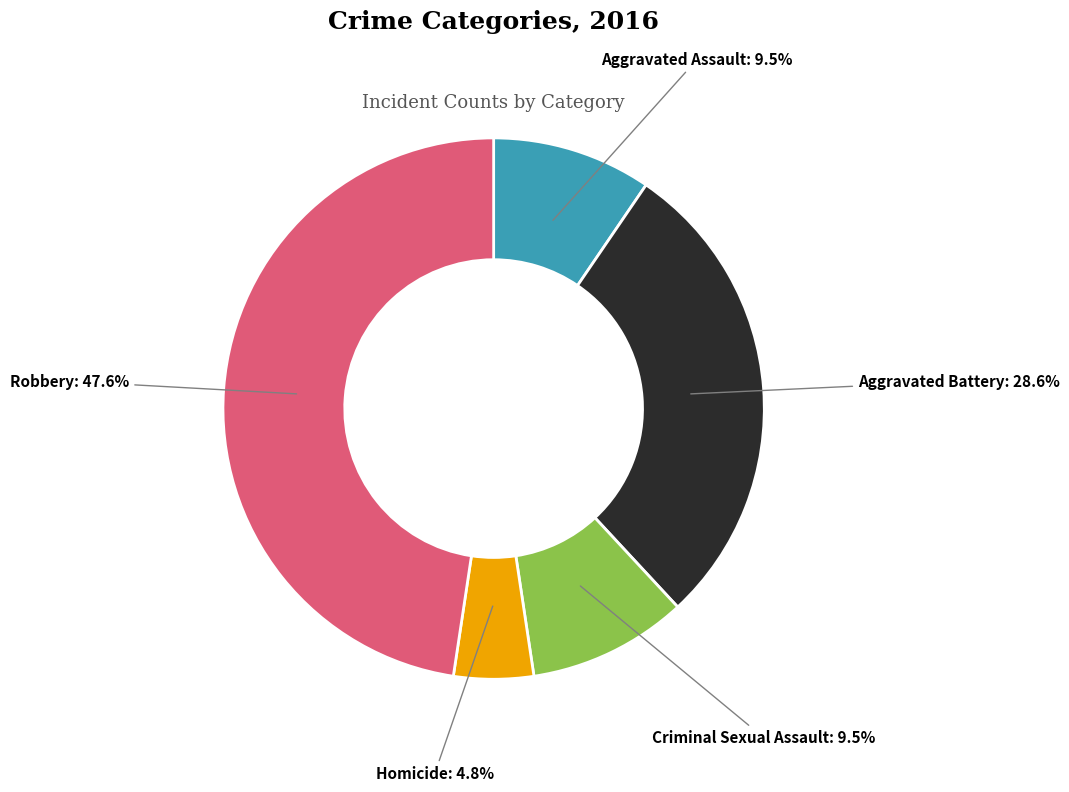

How many slices are in this pie chart?

5